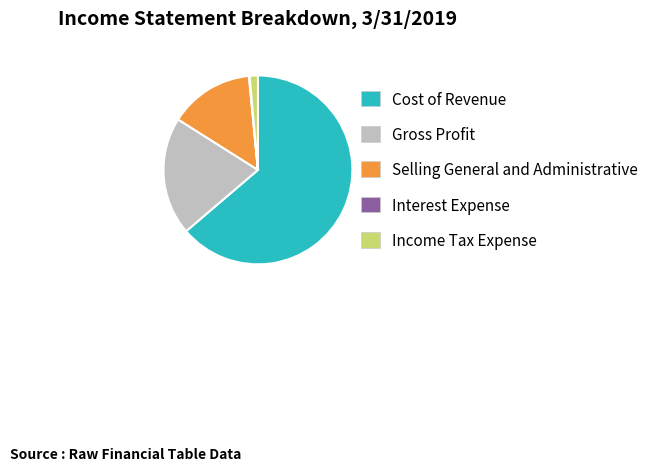

Which slice is the largest?

Cost of Revenue